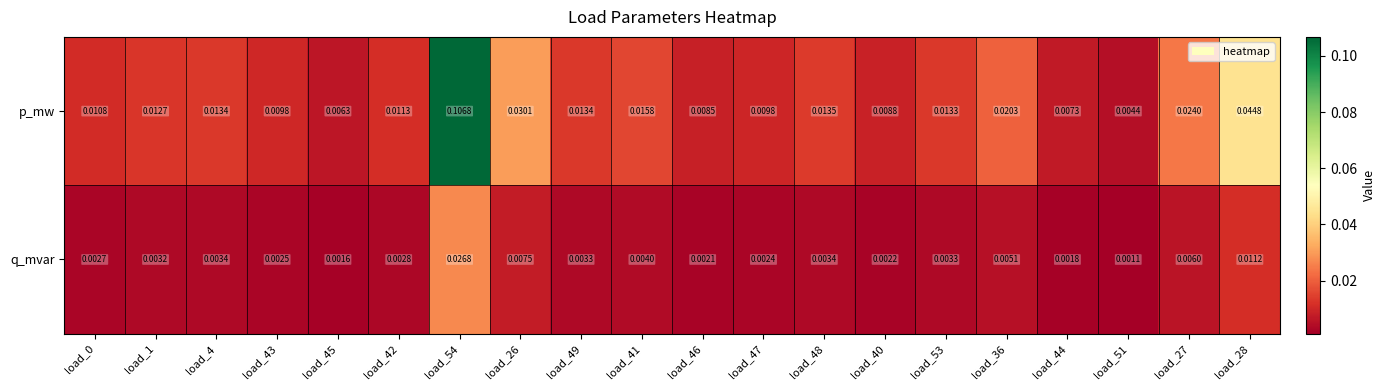

At which category is the sum across all series the highest?

load_54